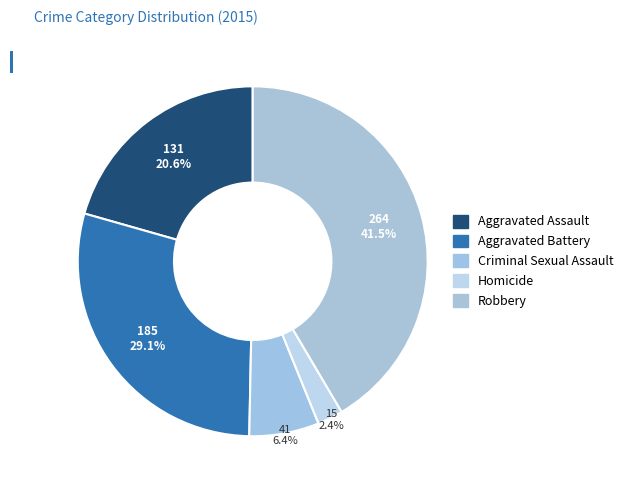

Does Homicide account for over 50% of the chart?

No